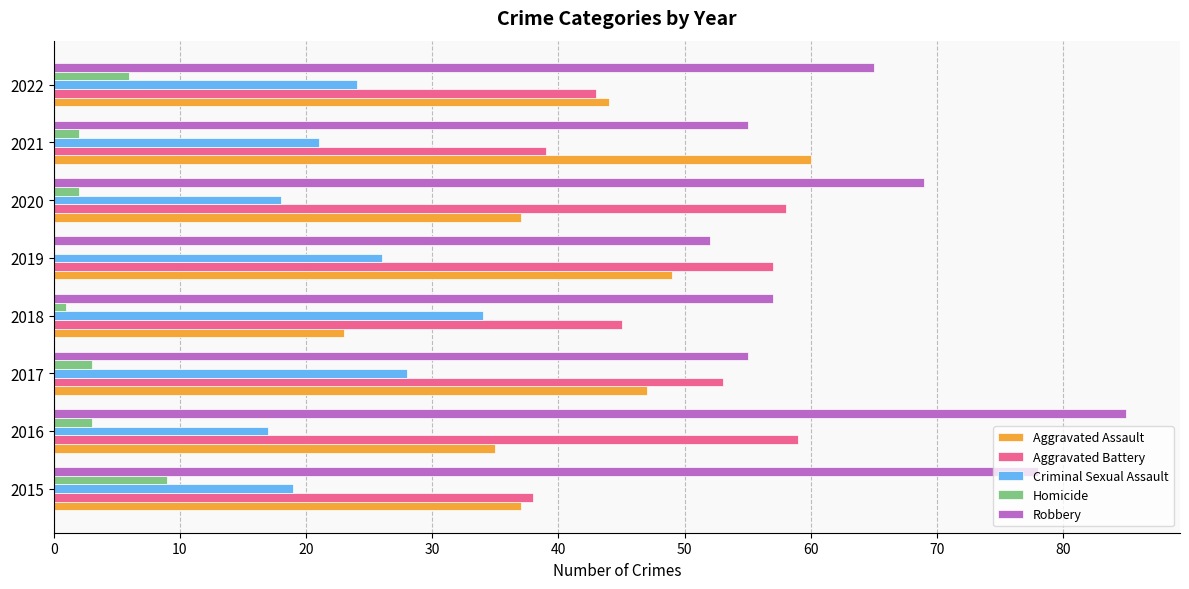

At which label is Aggravated Battery closest to 48?

2018